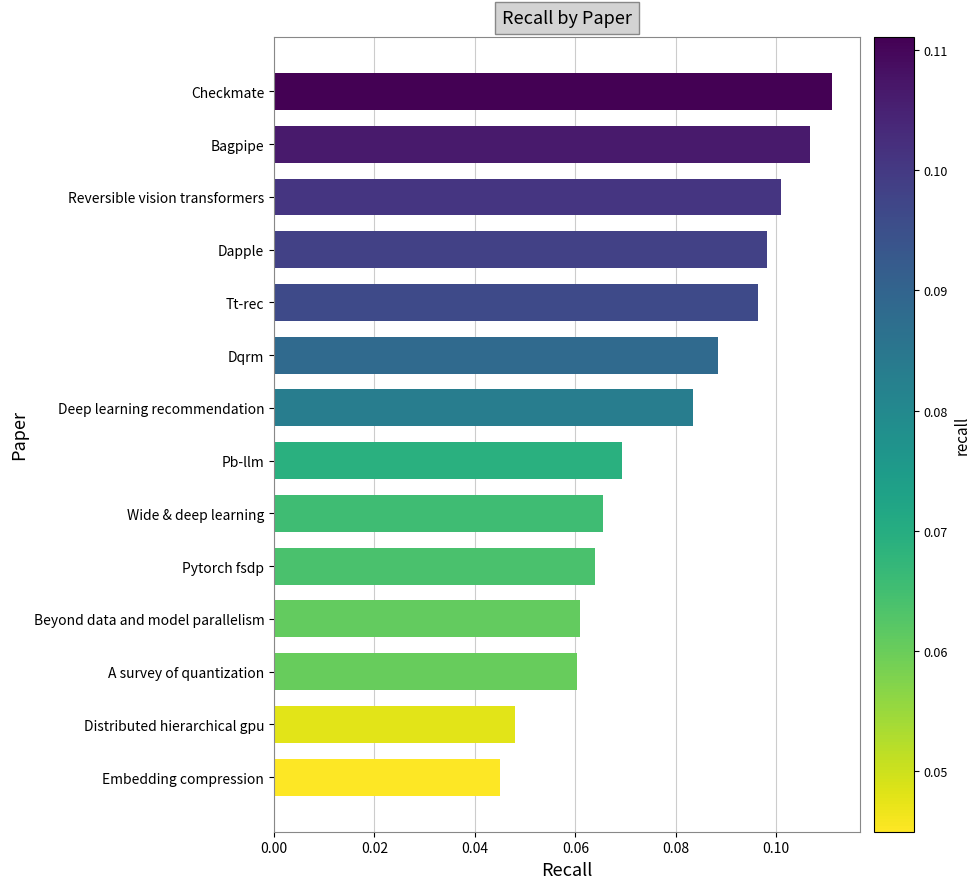

At which category does the chart reach its peak across all series?

Checkmate